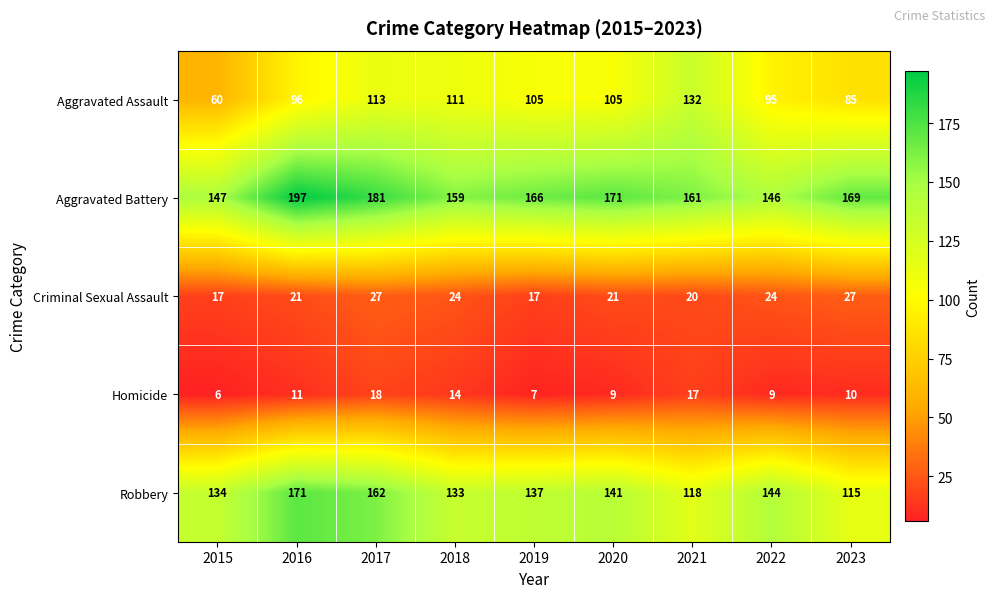

How many series are shown in this chart?

5